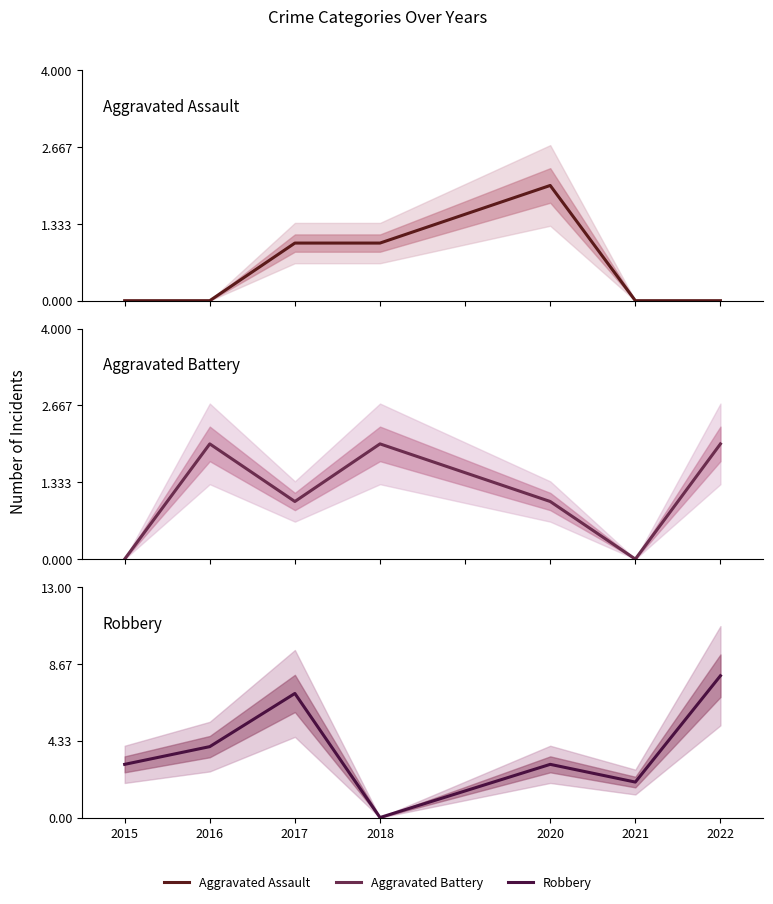

What is the average value of the Aggravated Battery series?

1